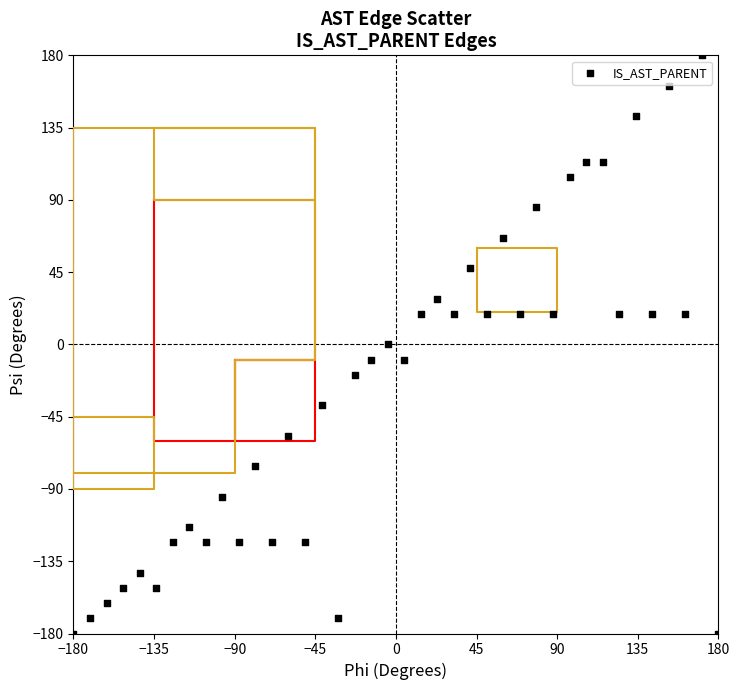

What is the range of X values (max minus min)?

360.0